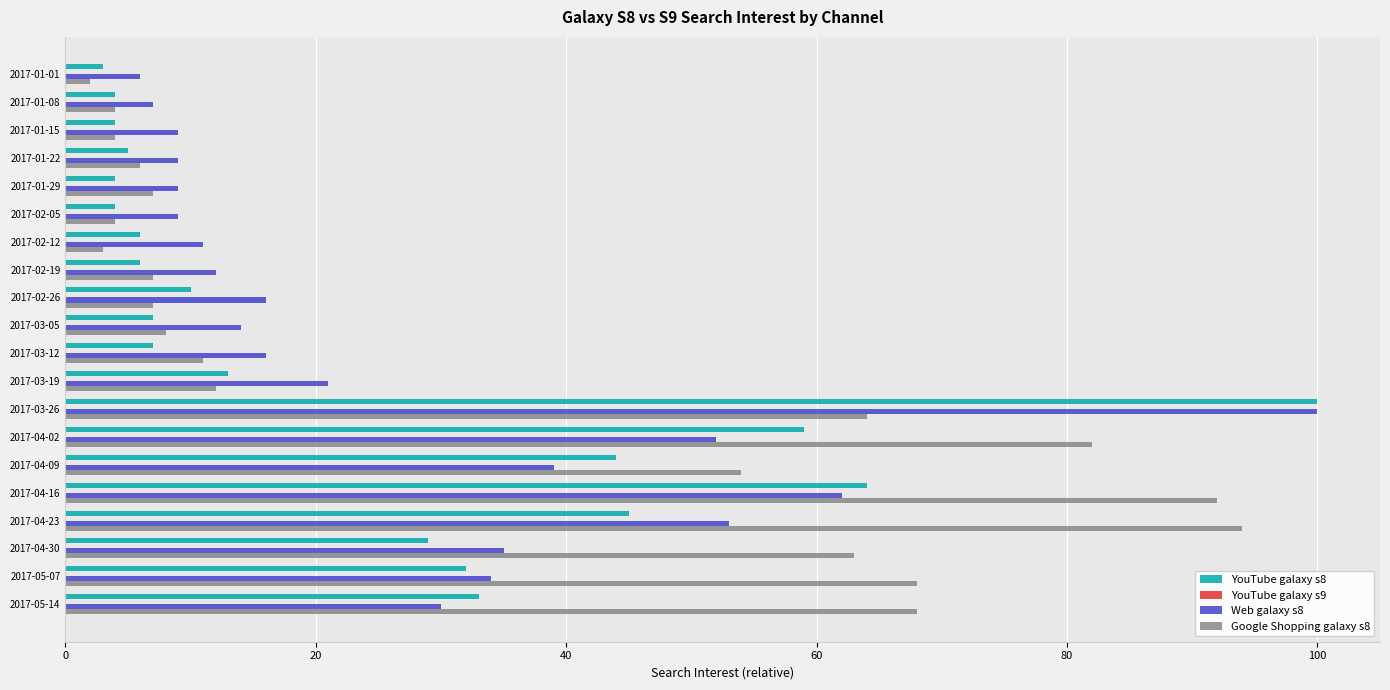

Which series has the widest spread of values?

YouTube galaxy s8